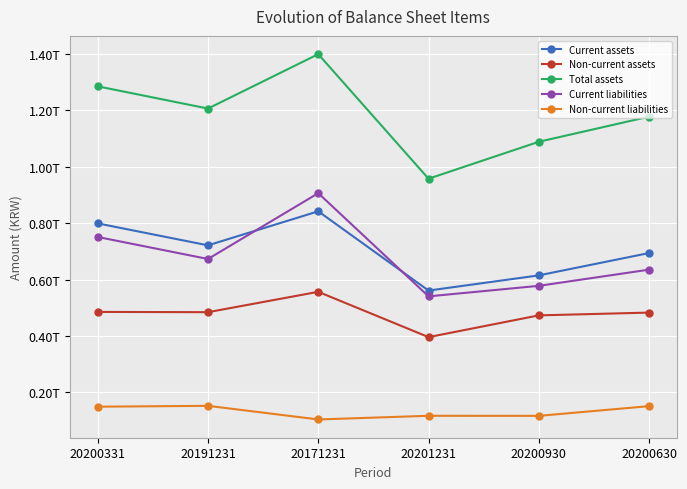

What is the minimum value shown in the chart?

104493369759